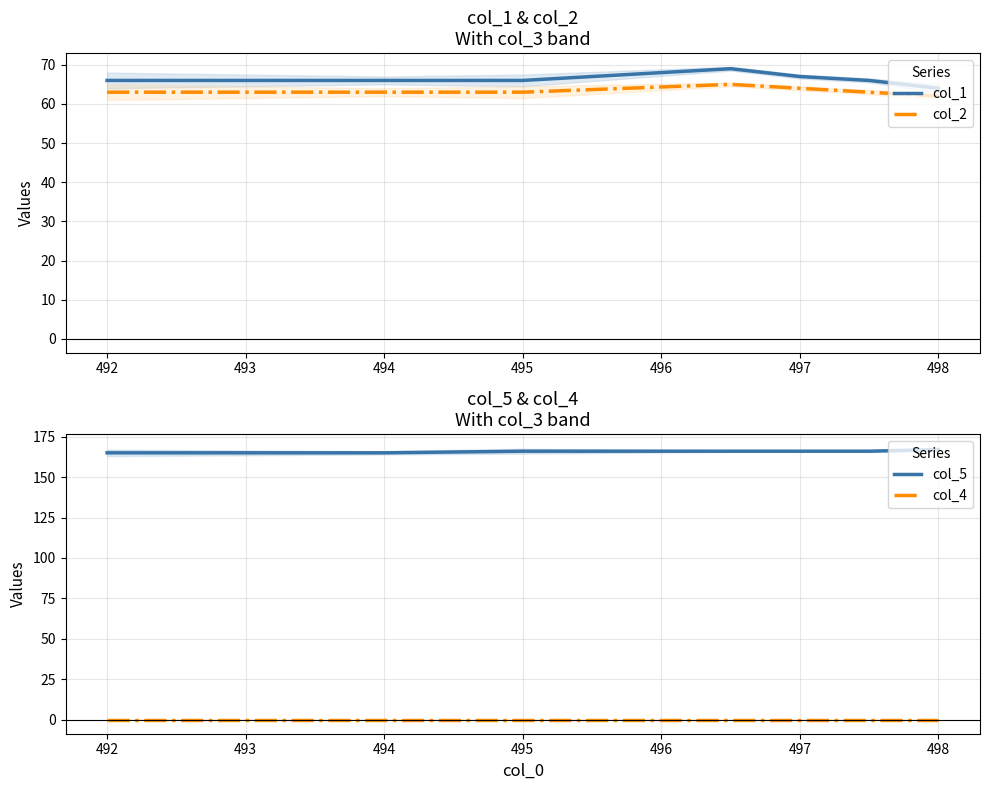

True or false: col_2 has a value of 62 at 498.

True